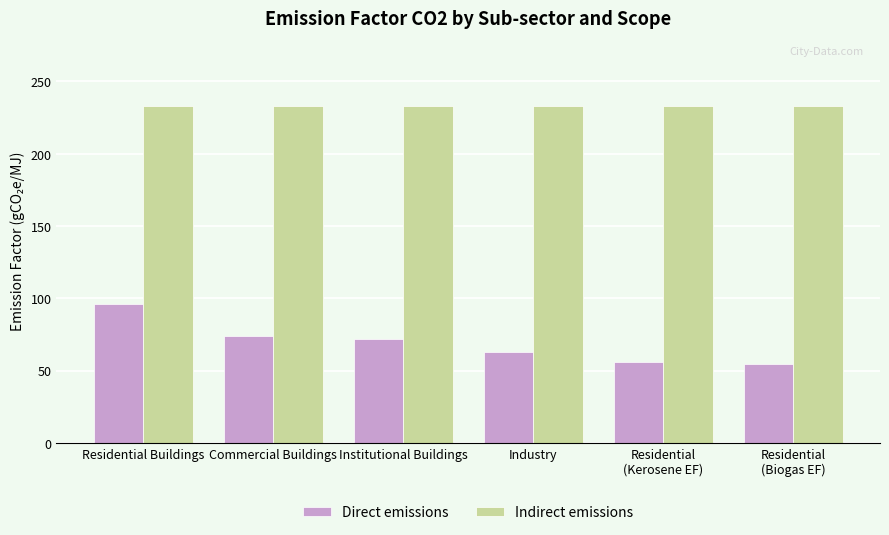

Reading left to right, extract all data points from this chart.

Direct emissions: Residential Buildings=96.1	Commercial Buildings=74.1	Institutional Buildings=71.9	Industry=63.1	Residential
(Kerosene EF)=56.1	Residential
(Biogas EF)=54.6
Indirect emissions: Residential Buildings=232.8	Commercial Buildings=232.8	Institutional Buildings=232.8	Industry=232.8	Residential
(Kerosene EF)=232.8	Residential
(Biogas EF)=232.8